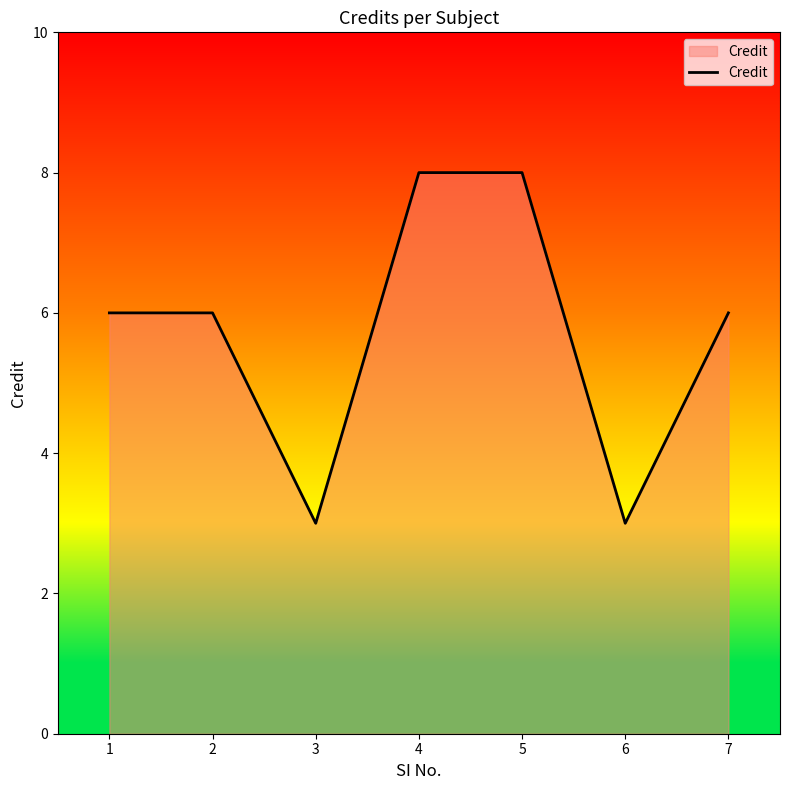

What is the approximate value at 7?

6